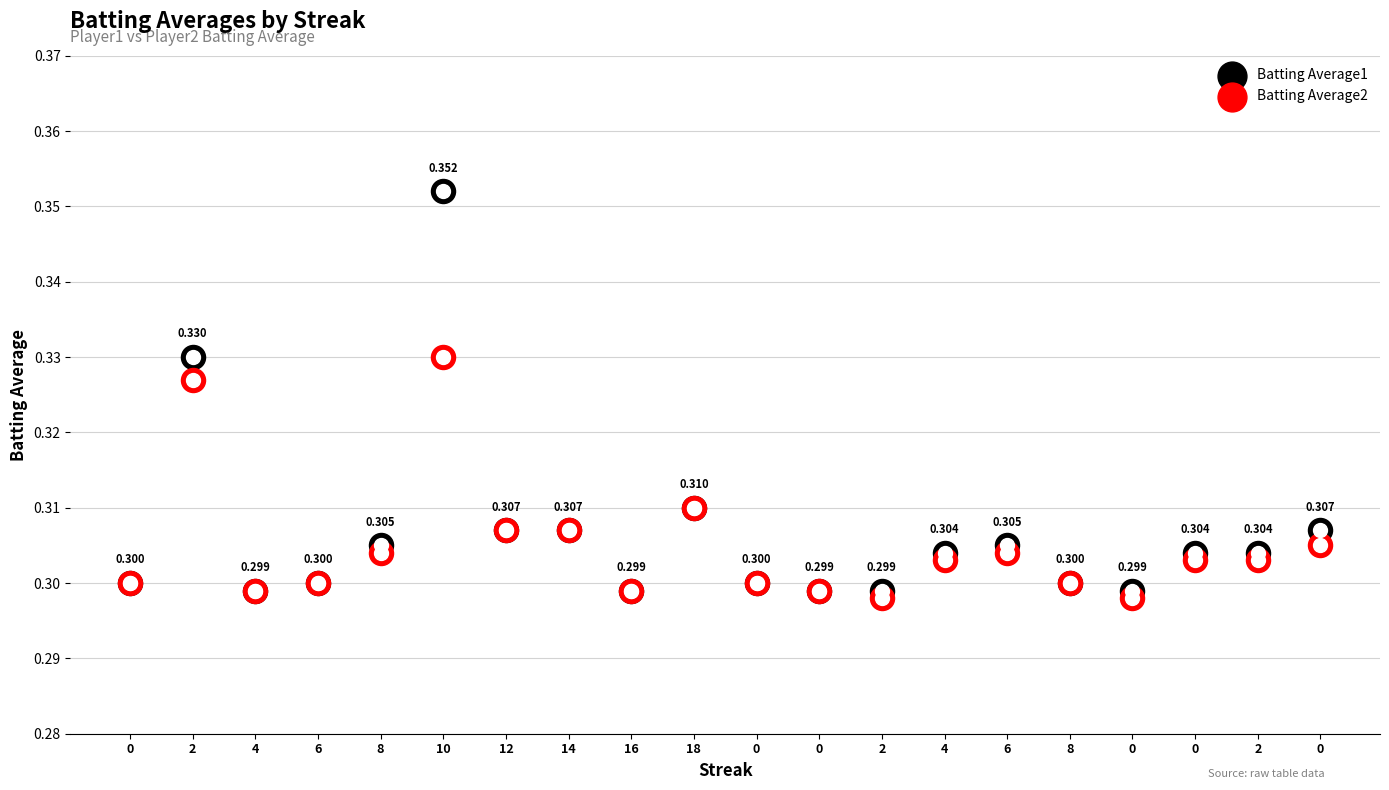

Which series reaches the minimum Y coordinate?

Batting Average2